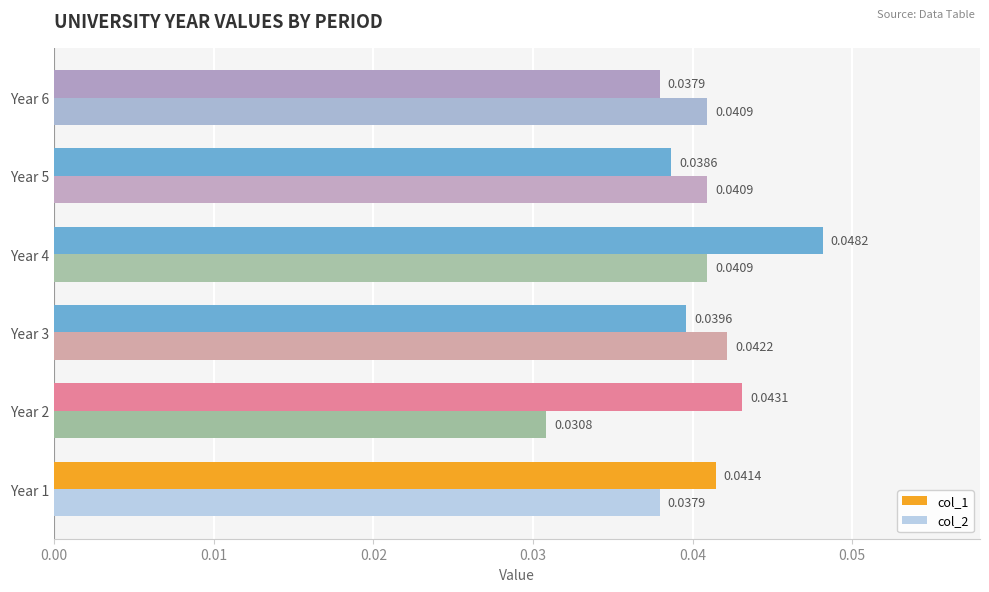

Rank the series at Year 5 from highest to lowest value.

col_2, col_1